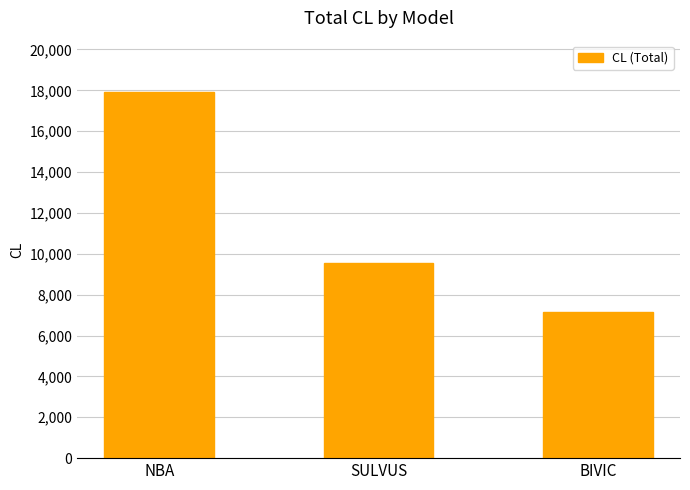

Approximately how many times larger is the value at NBA compared to SULVUS?

1.9